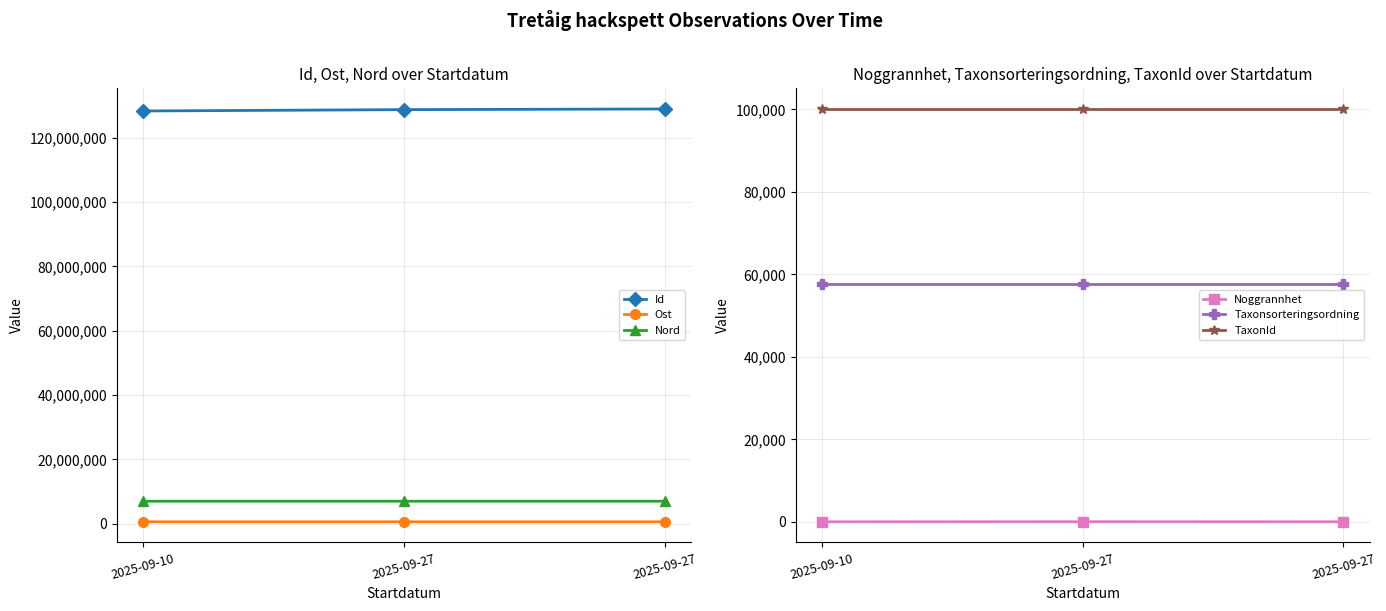

True or false: Noggrannhet has a value of 5 at 2025-09-10.

True